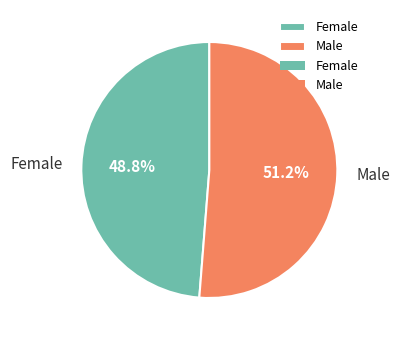

Combined, what portion of the pie is Female and Male?

100.0%